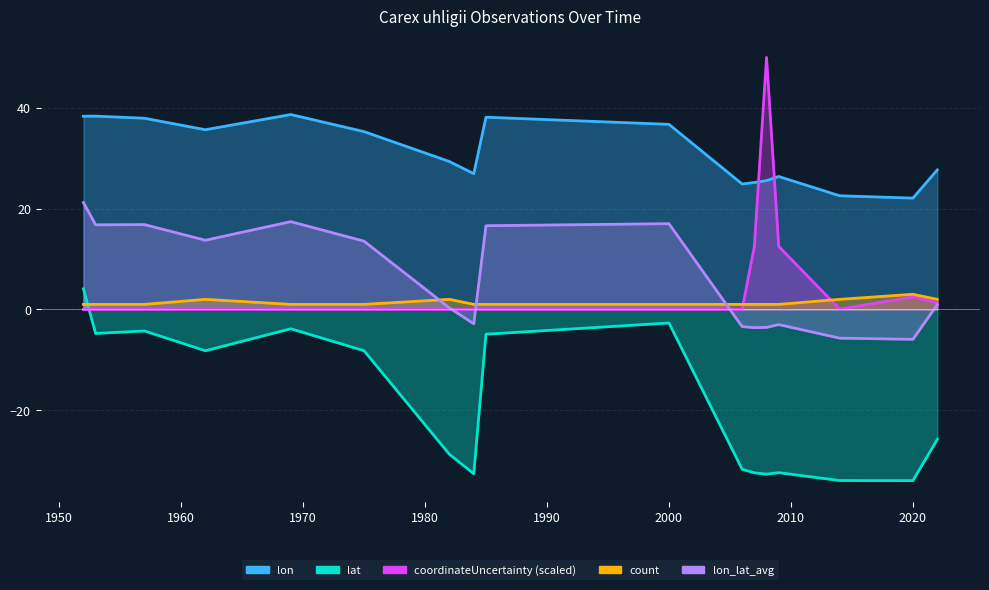

True or false: coordinateUncertainty and lon cross at least once.

True